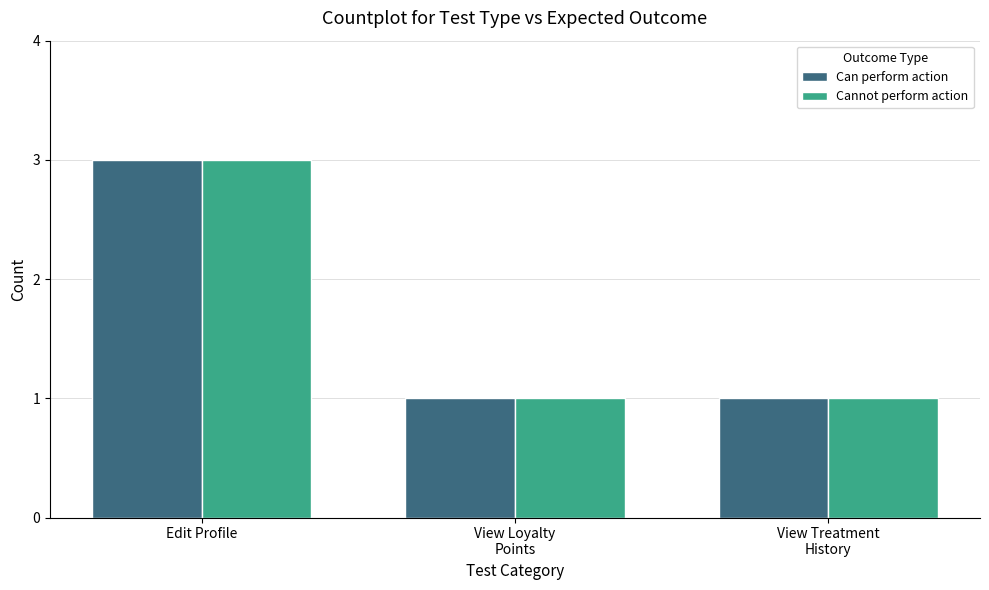

At which label does Can perform action reach its peak?

Edit Profile